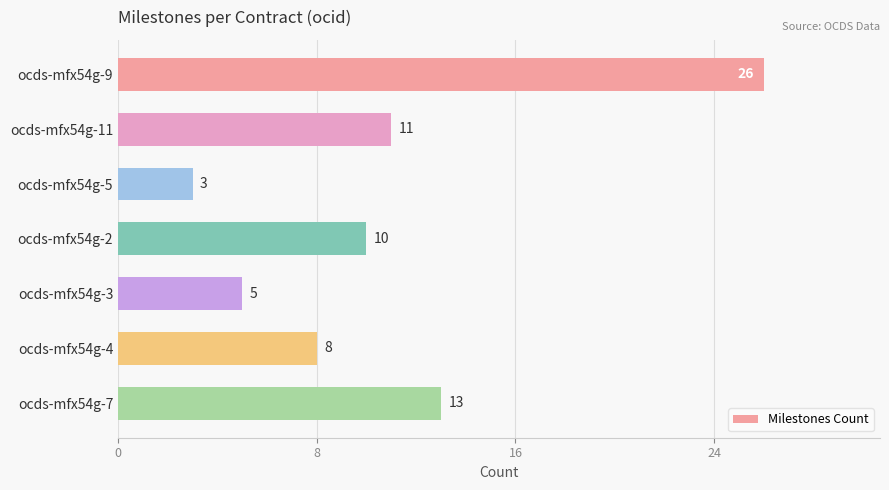

What is the change in value from ocds-mfx54g-3 to ocds-mfx54g-7?

+8